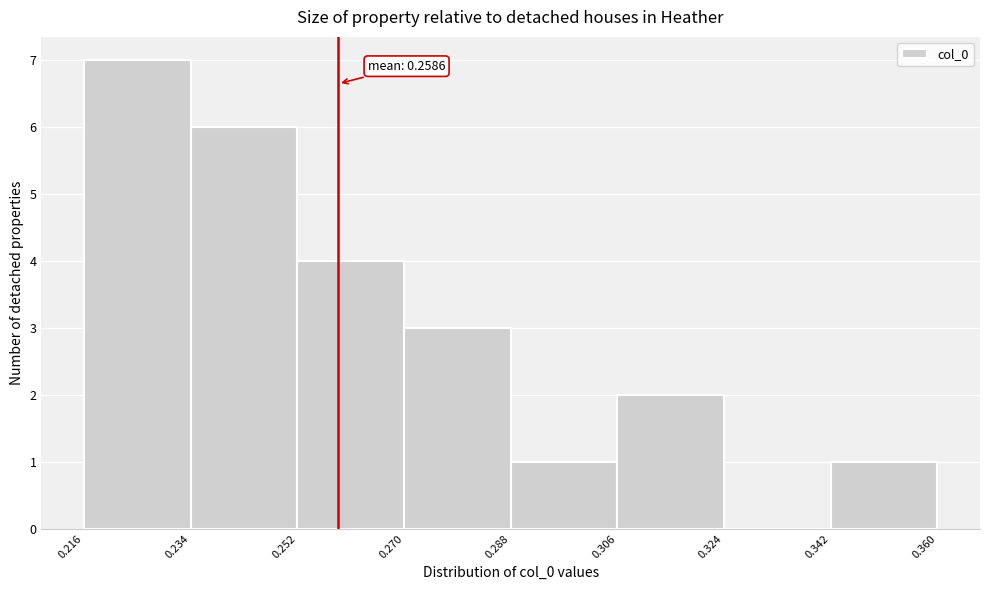

Over which range of the x-axis is the bar tallest?

0.216 to 0.234